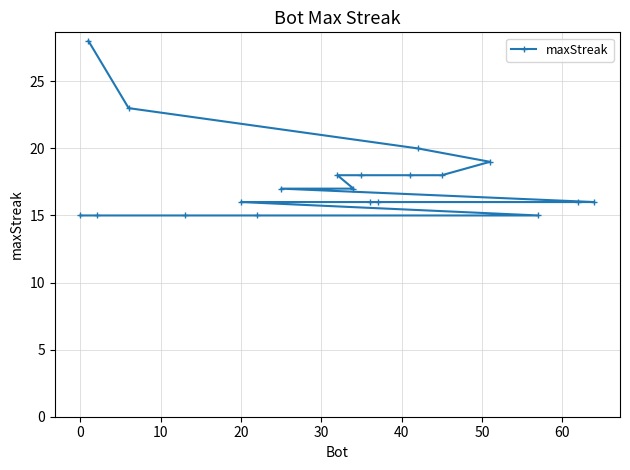

Reading right to left, what are all the values shown in this chart?

16	16	15	19	18	20	18	16	16	18	17	18	17	15	16	15	23	15	28	15